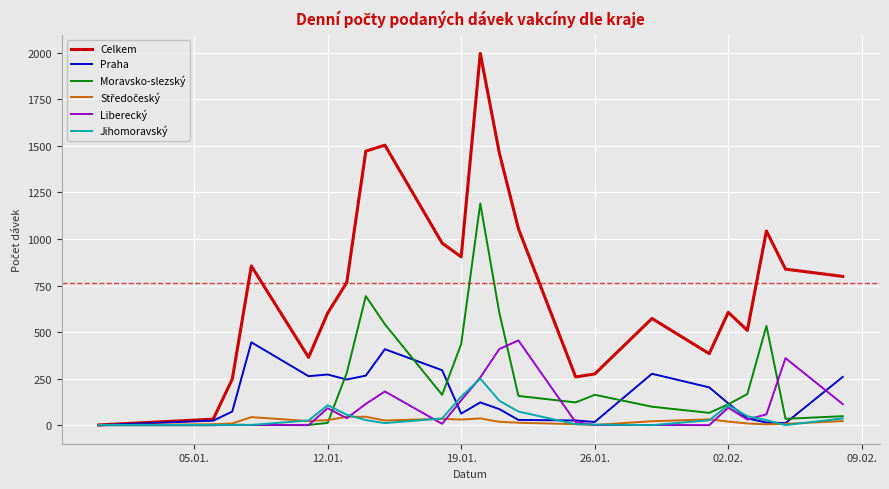

Which series has the largest range (max minus min)?

Celkem